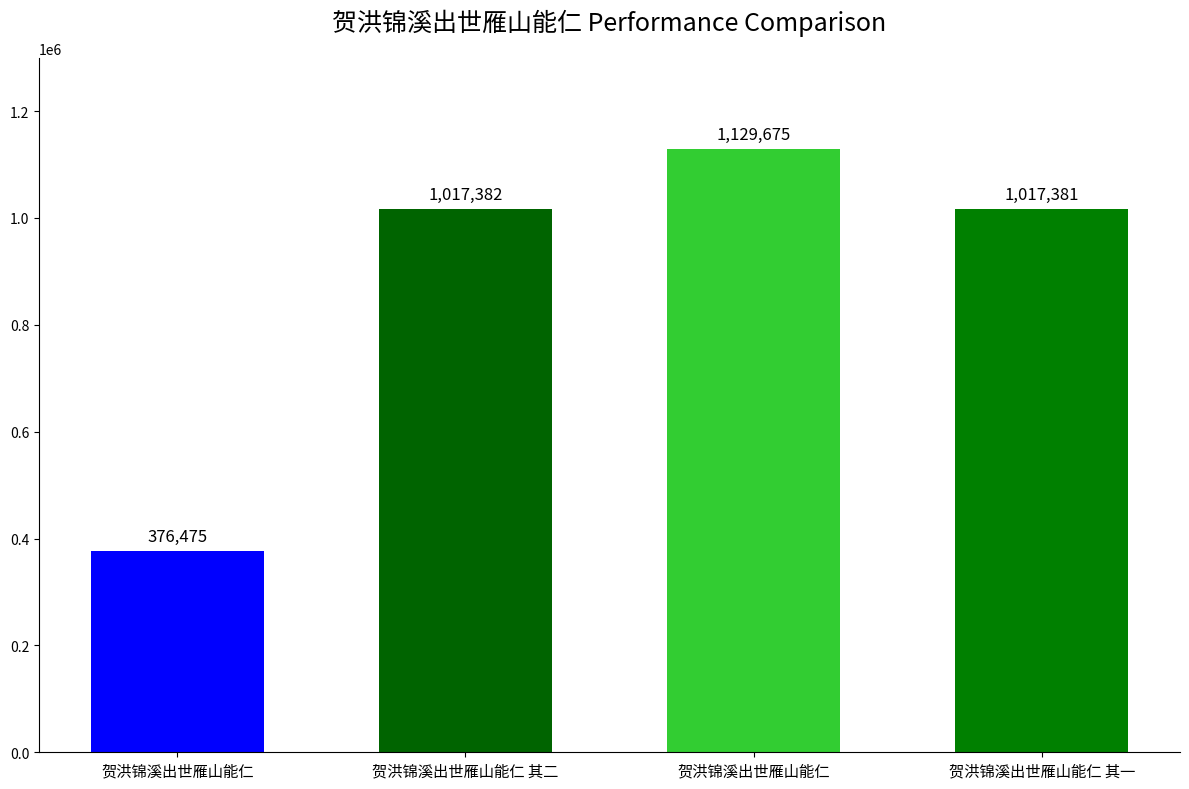

Are the bars horizontal?

No